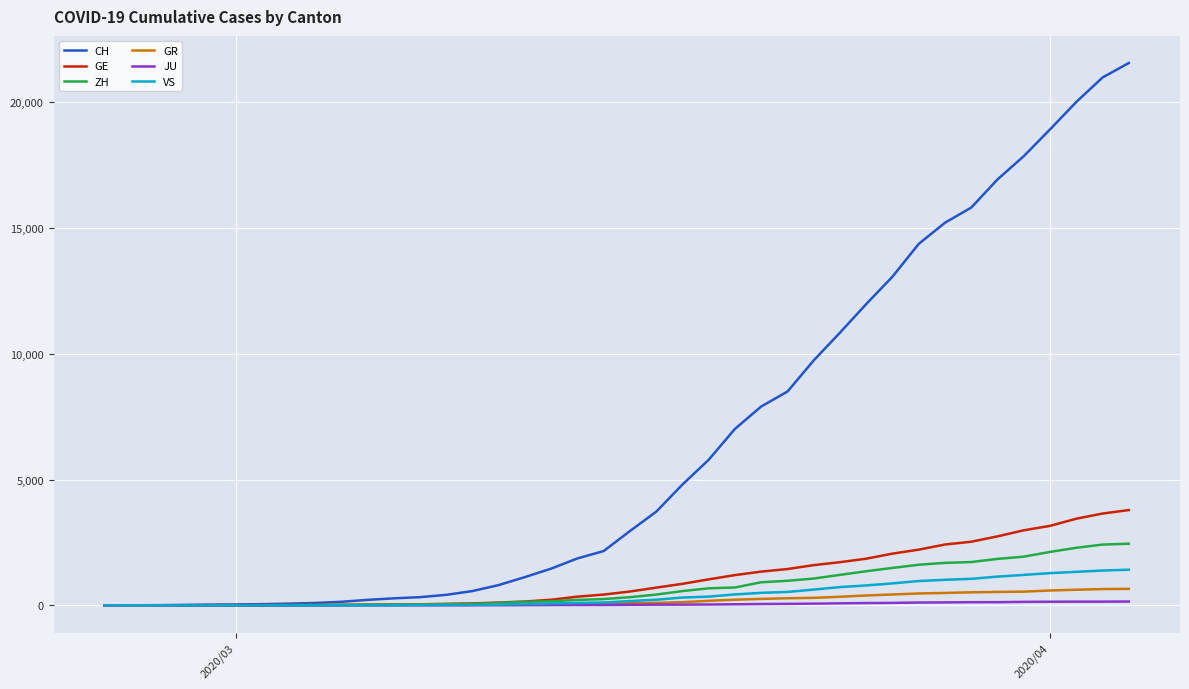

What are all the series names shown in the legend?

CH, GE, ZH, GR, JU, VS